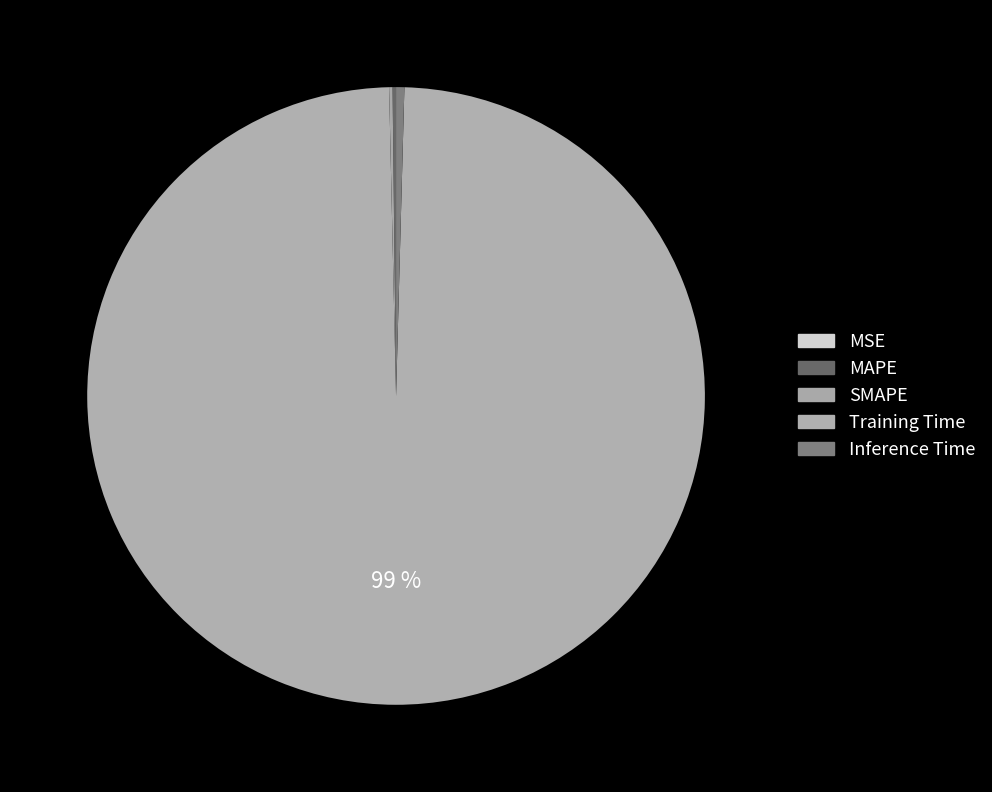

Which category has the biggest portion of the pie?

Training Time